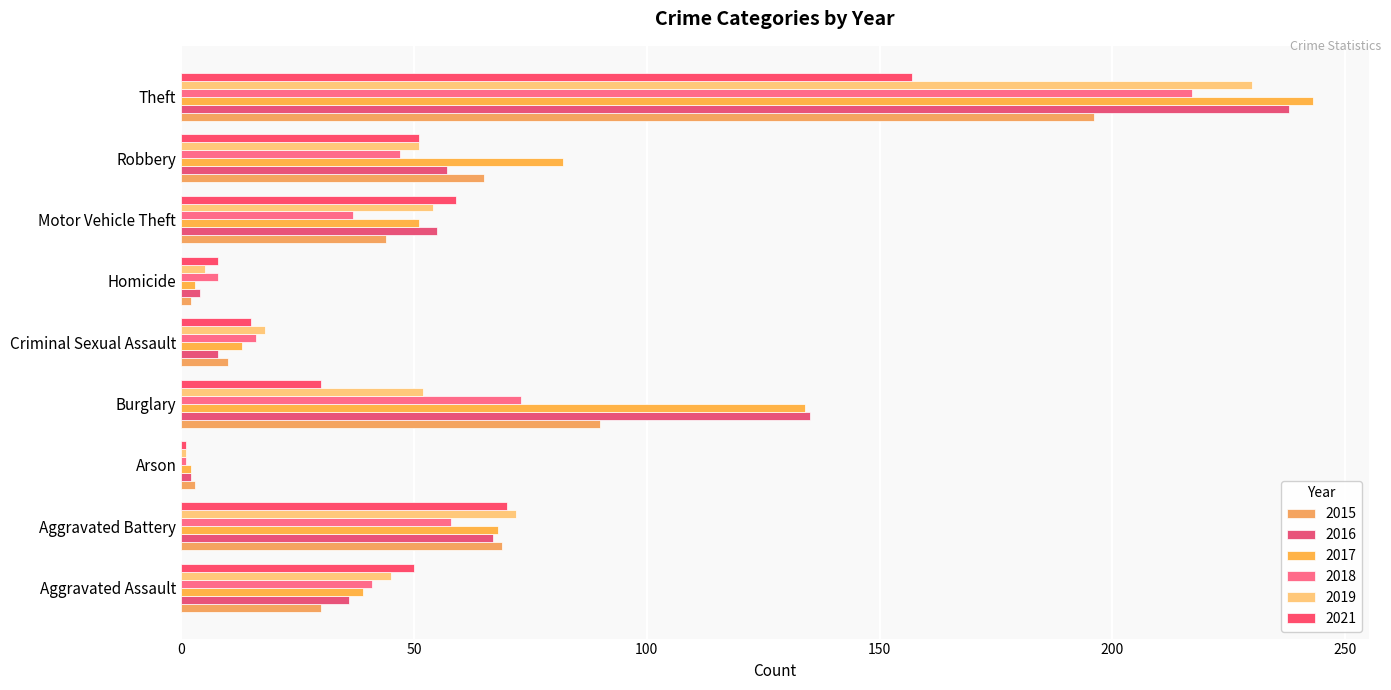

What is the maximum value for 2021?

157